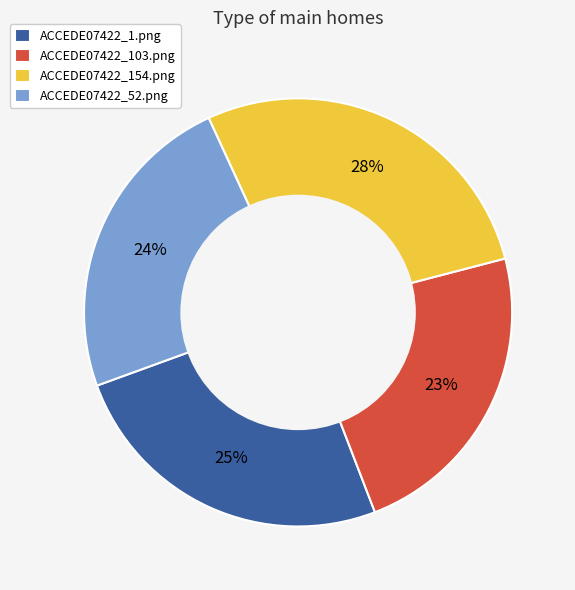

What is the largest slice in the pie chart?

ACCEDE07422_154.png